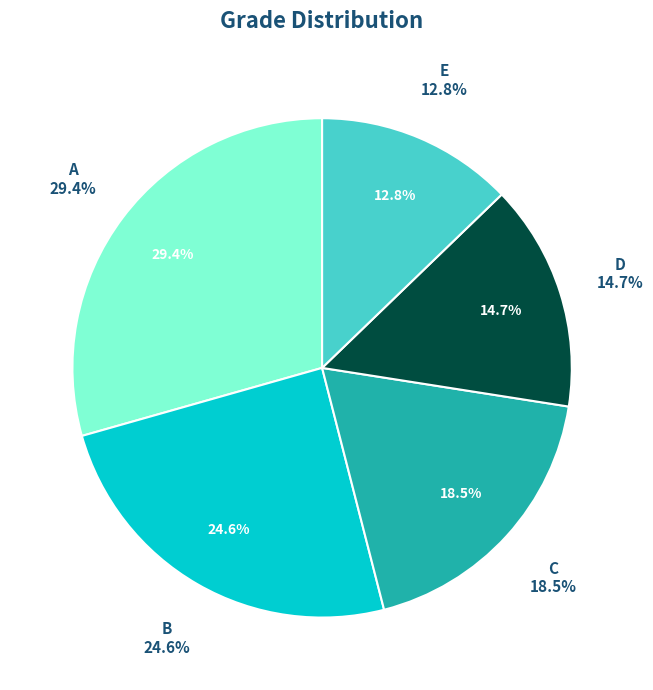

To the nearest percent, what is the difference between the B and A slice percentages?

5%